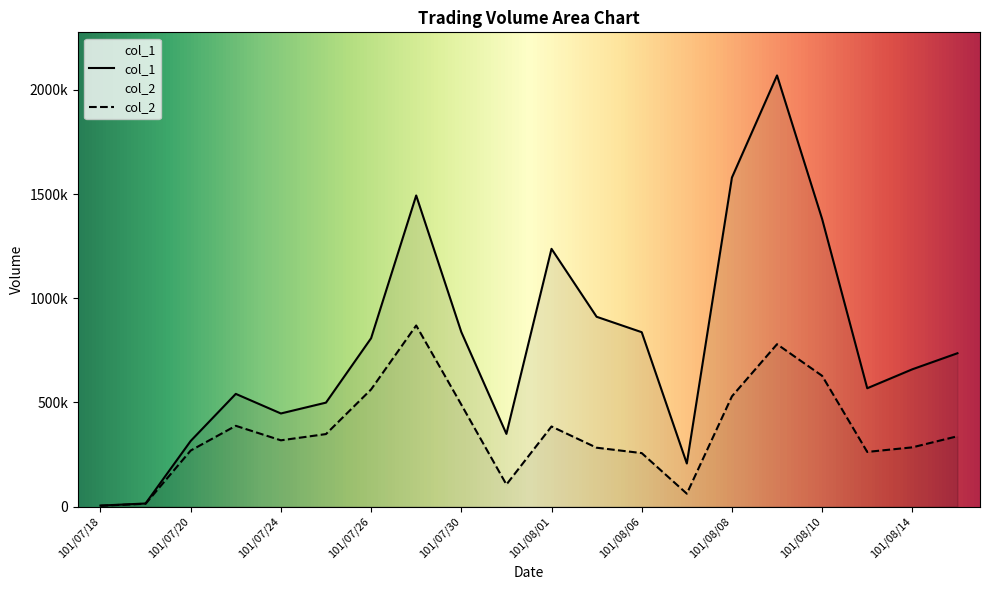

Which series has the largest total across all categories?

col_1